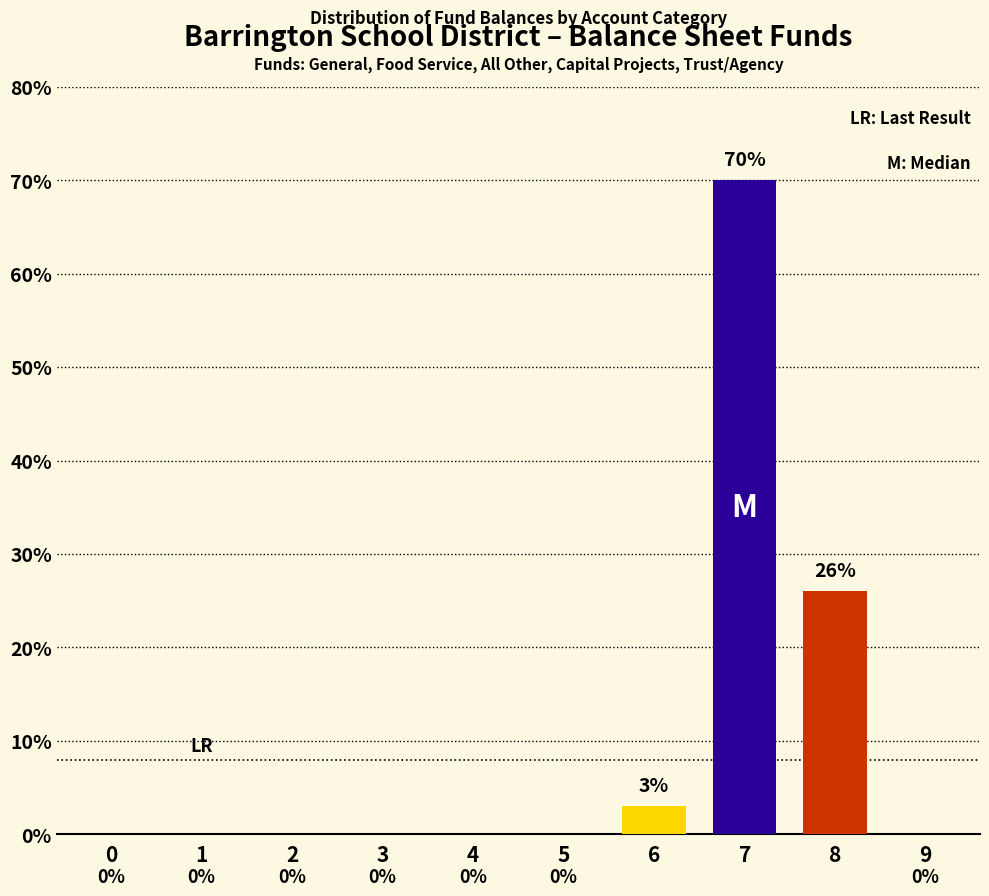

Reading left to right, list all the values displayed in this chart.

0=0	1=0	2=0	3=0	4=0	5=0	6=3	7=70	8=26	9=0